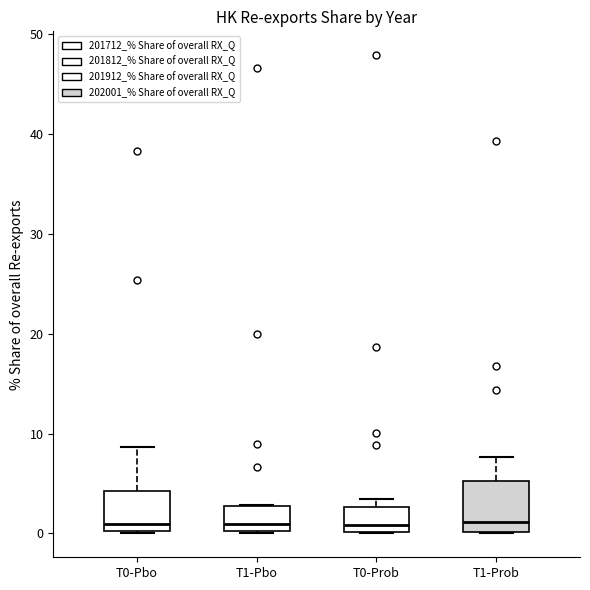

Reading left to right, transcribe this box plot: for each box, give where its median line is, the range the box spans, and where its two whiskers end, as read against the y-axis. The values are not printed on the chart, so give them approximately, as read against the axis.

T0-Pbo: median 1, box 0 to 4, whiskers 0 to 9
T1-Pbo: median 1, box 0 to 3, whiskers 0 to 3
T0-Prob: median 1, box 0 to 3, whiskers 0 to 3 (just above the box's upper edge)
T1-Prob: median 1, box 0 to 5, whiskers 0 to 8